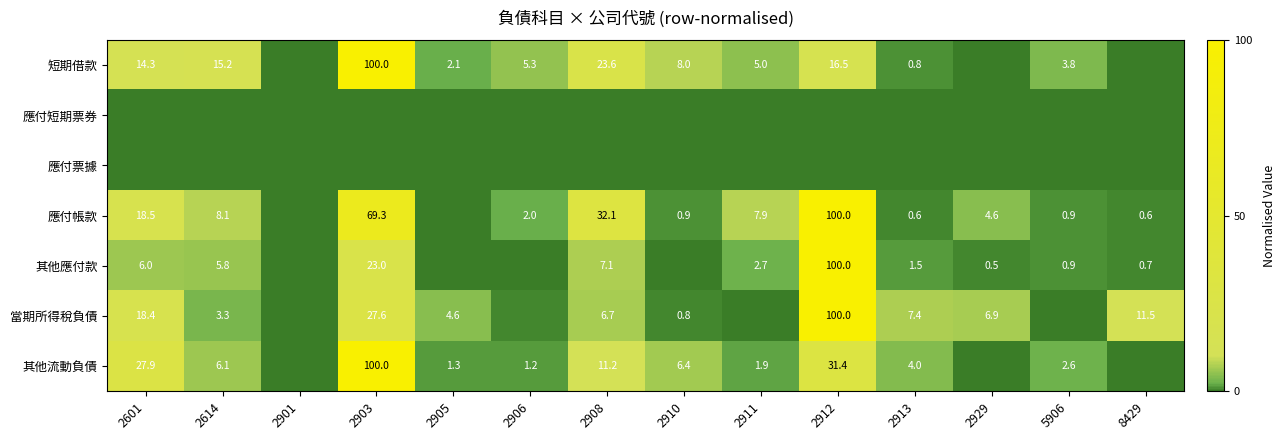

Is the value of 其他應付款 at 2929 greater than the value of 應付帳款 at 2614?

No